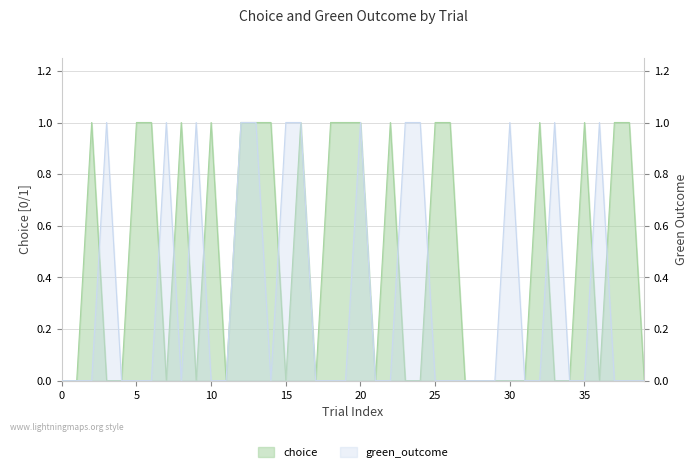

True or false: choice has a value of 1 at 16.

True